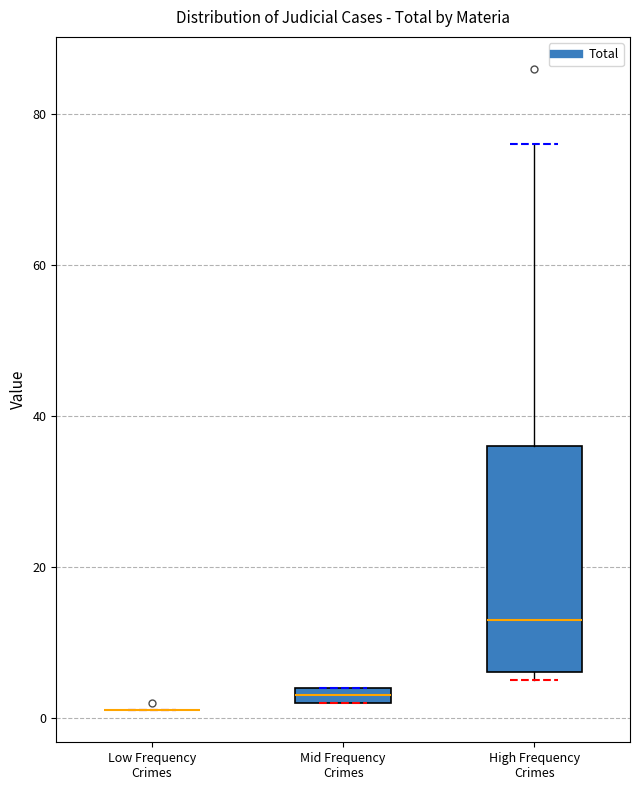

Comparing the boxes themselves (not the whiskers), which one is the tallest?

High Frequency Crimes